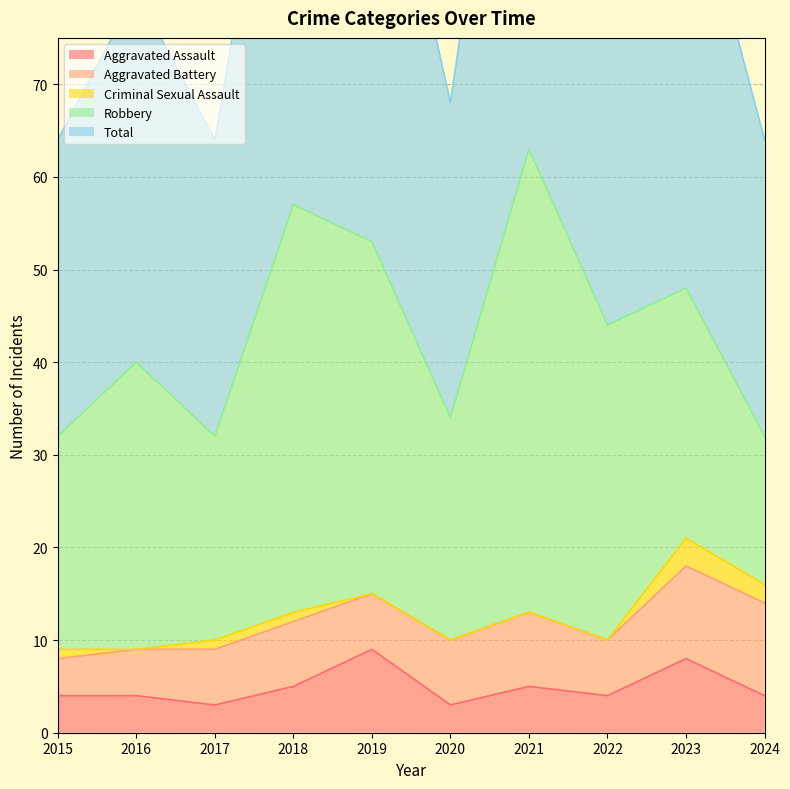

Is the value of Criminal Sexual Assault at 2024 greater than the value of Robbery at 2019?

No